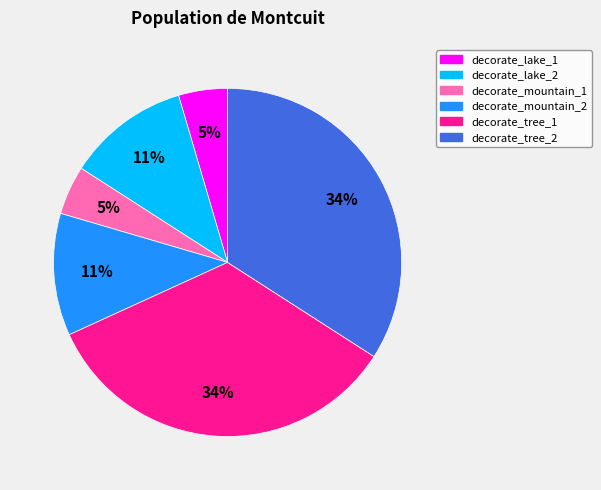

What percentage is the decorate_lake_2 slice, to the nearest percent?

11%